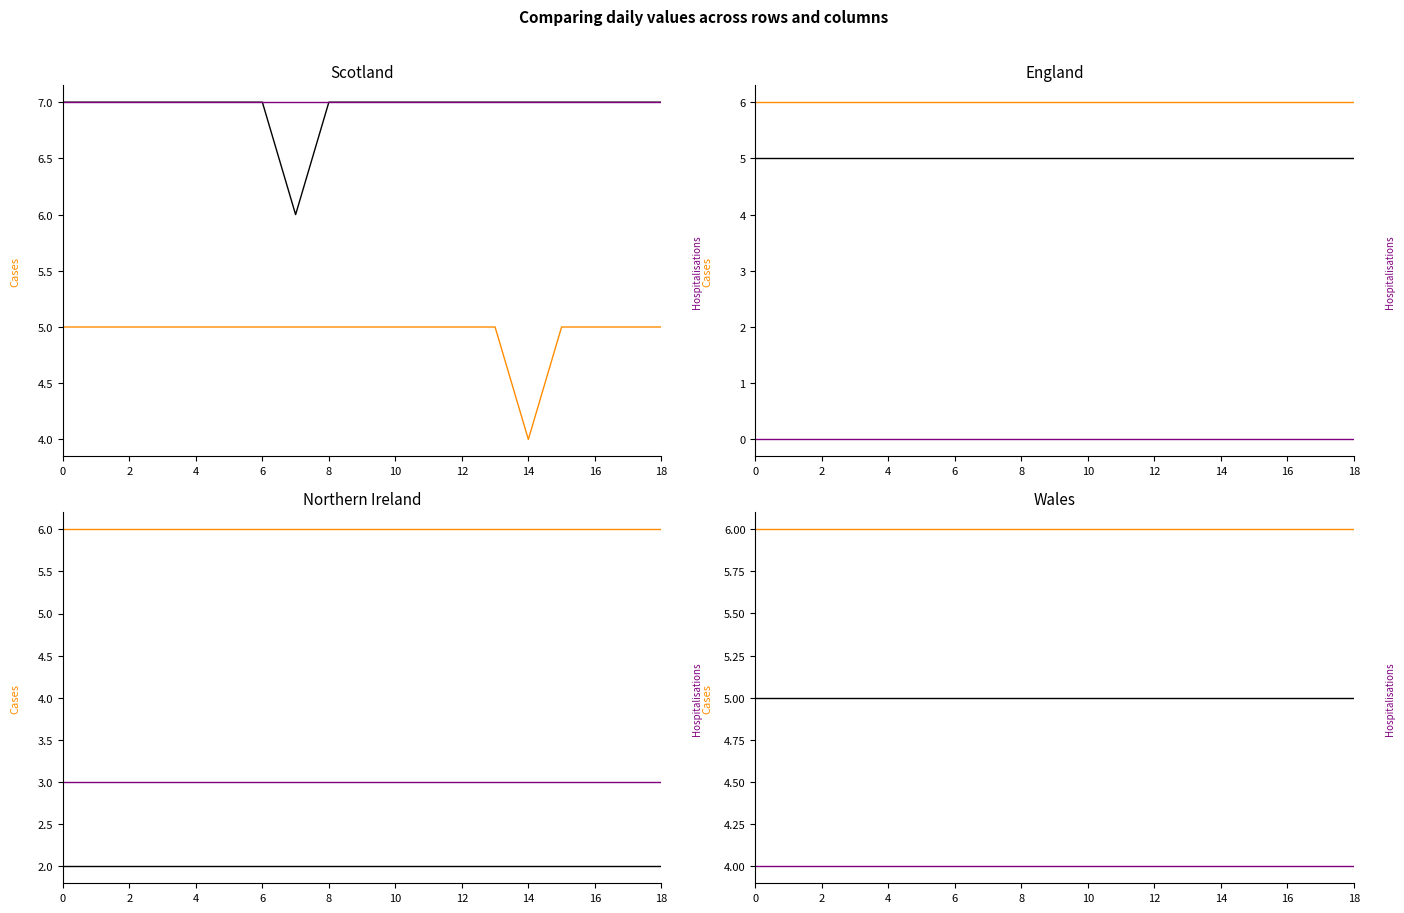

Is it true that Deaths equals 8 at 18?

False